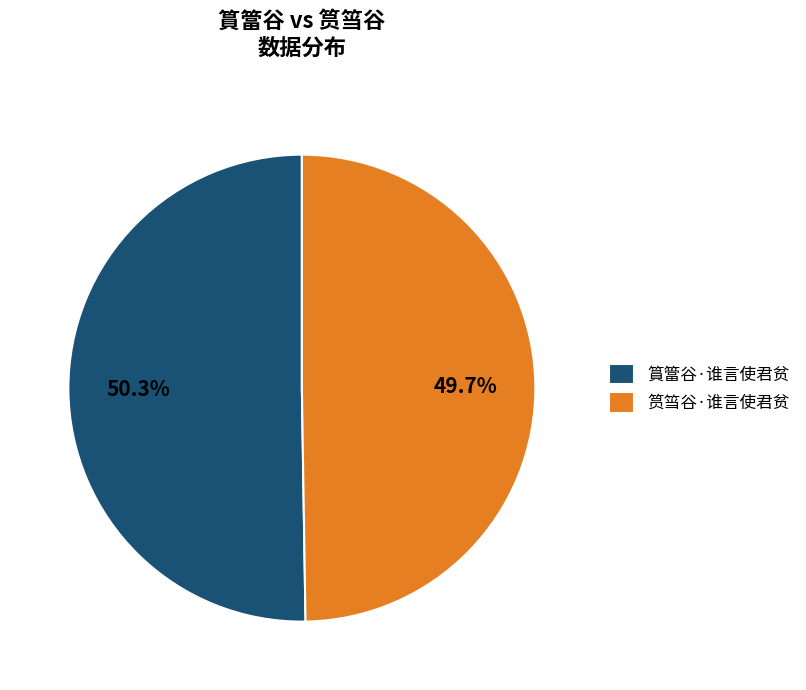

How many slices are in this pie chart?

2